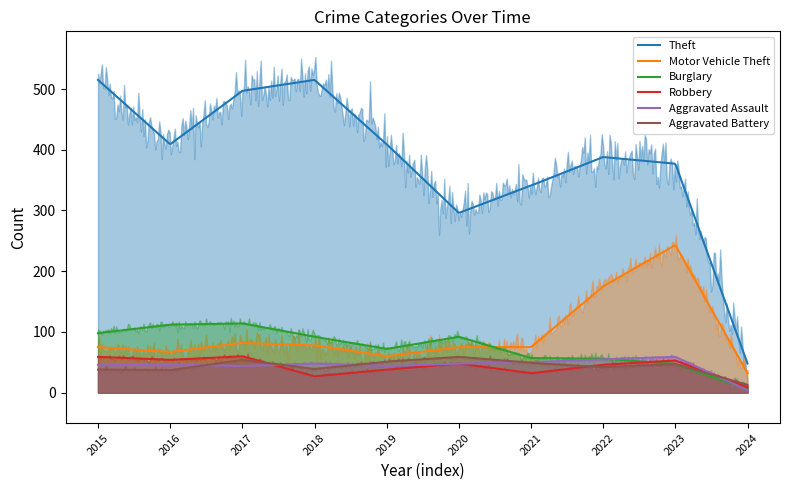

What is the spread (max minus min) of values at 2017?

453